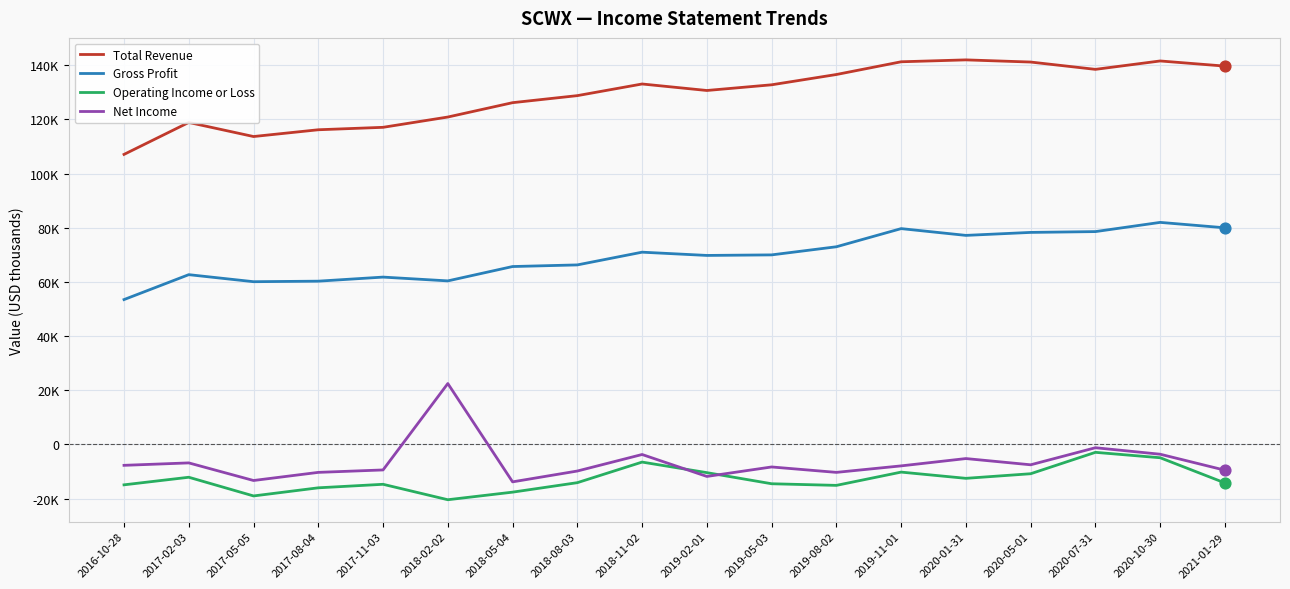

Is the value of Gross Profit at 2017-08-04 greater than the value of Operating Income or Loss at 2018-11-02?

Yes